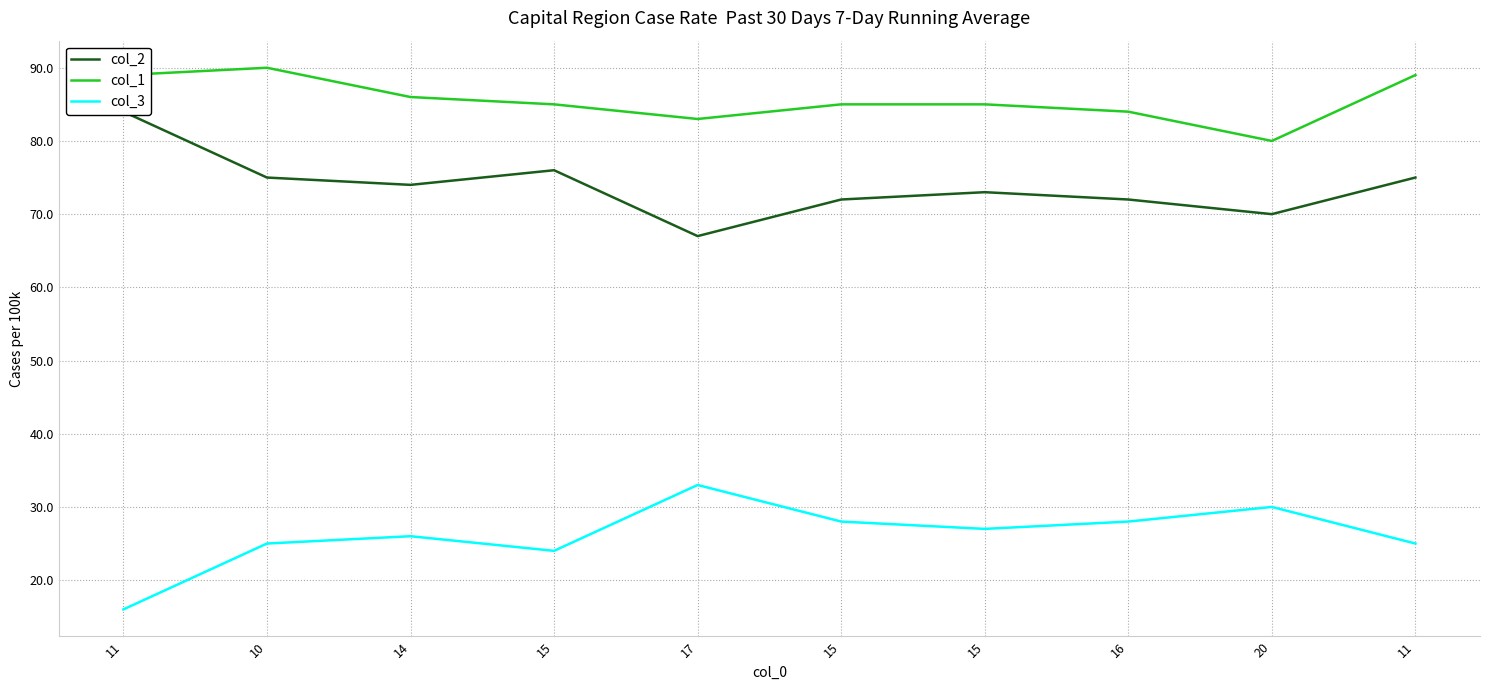

Does the chart display data point markers on the line(s)?

No